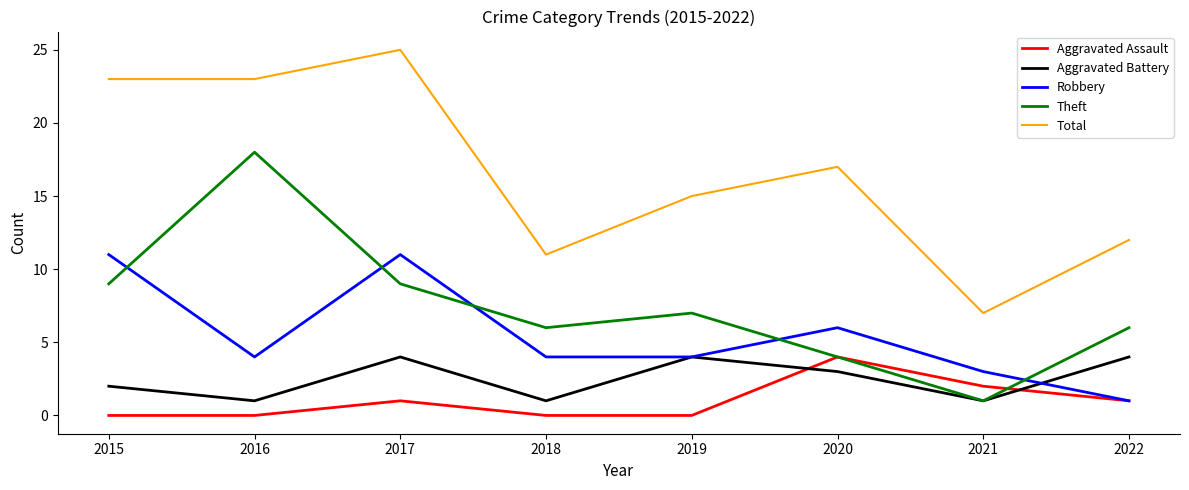

What is the difference between the highest and lowest values at 2019?

15